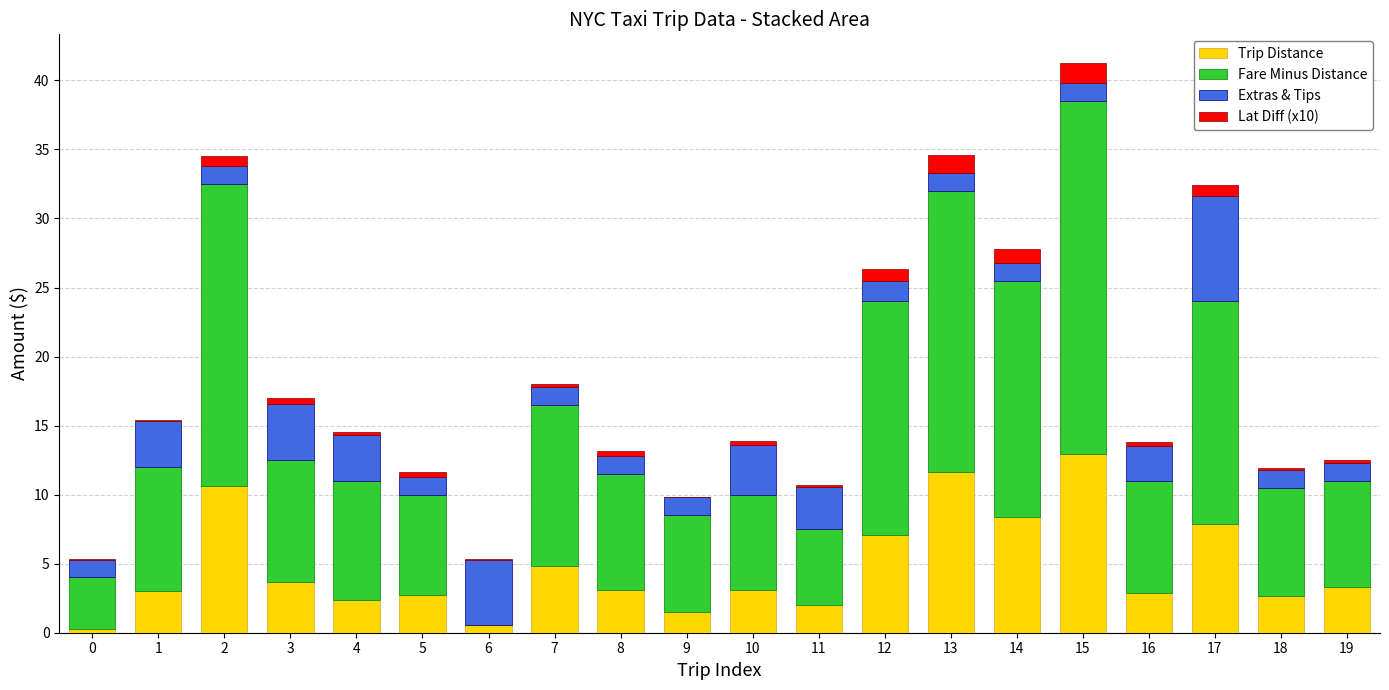

Count the number of categories in the chart.

20